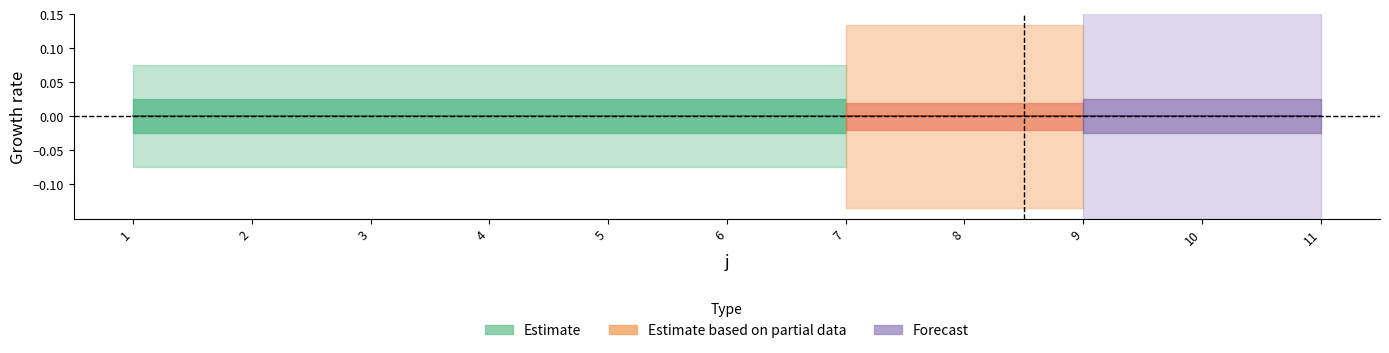

Is this an area chart (filled region under the line)?

No